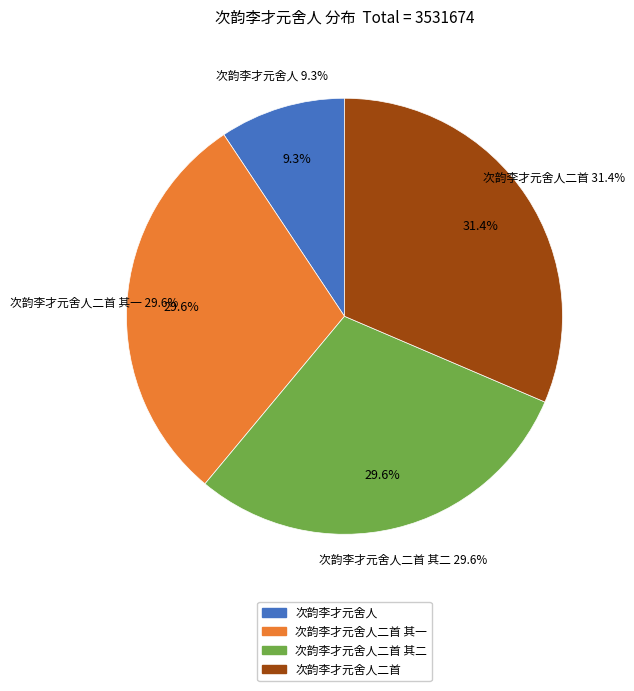

To the nearest percent, what is the average slice percentage?

25%